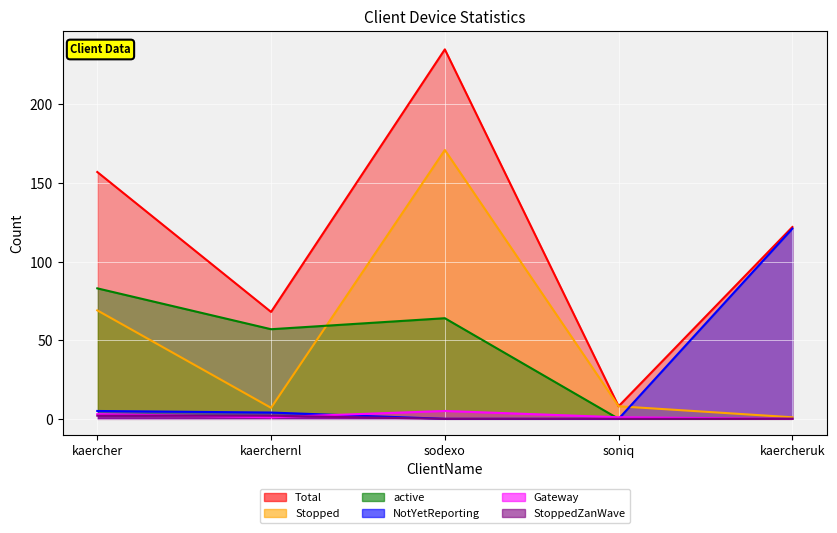

In active, how many points are lower than both neighbors (excluding endpoints)?

1